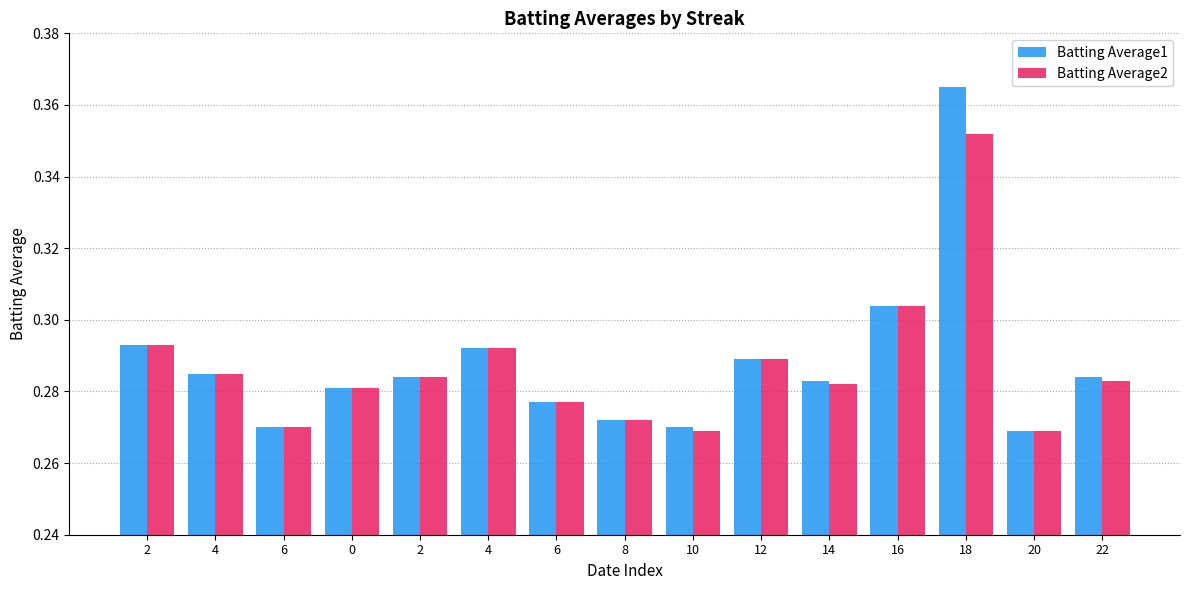

Are the bars horizontal?

No